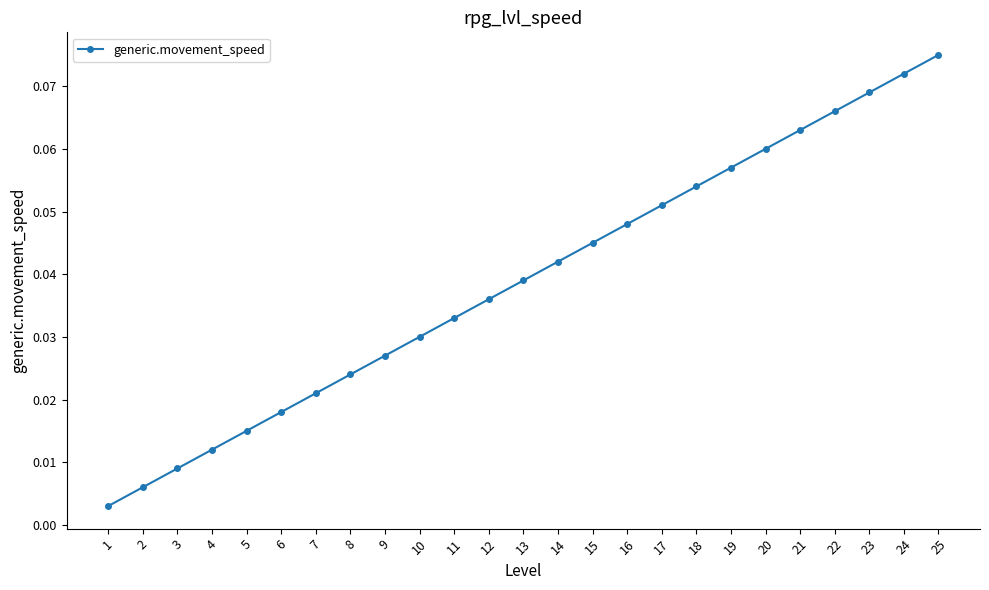

Rank the categories by value from lowest to highest.

1, 2, 3, 4, 5, 6, 7, 8, 9, 10, 11, 12, 13, 14, 15, 16, 17, 18, 19, 20, 21, 22, 23, 24, 25